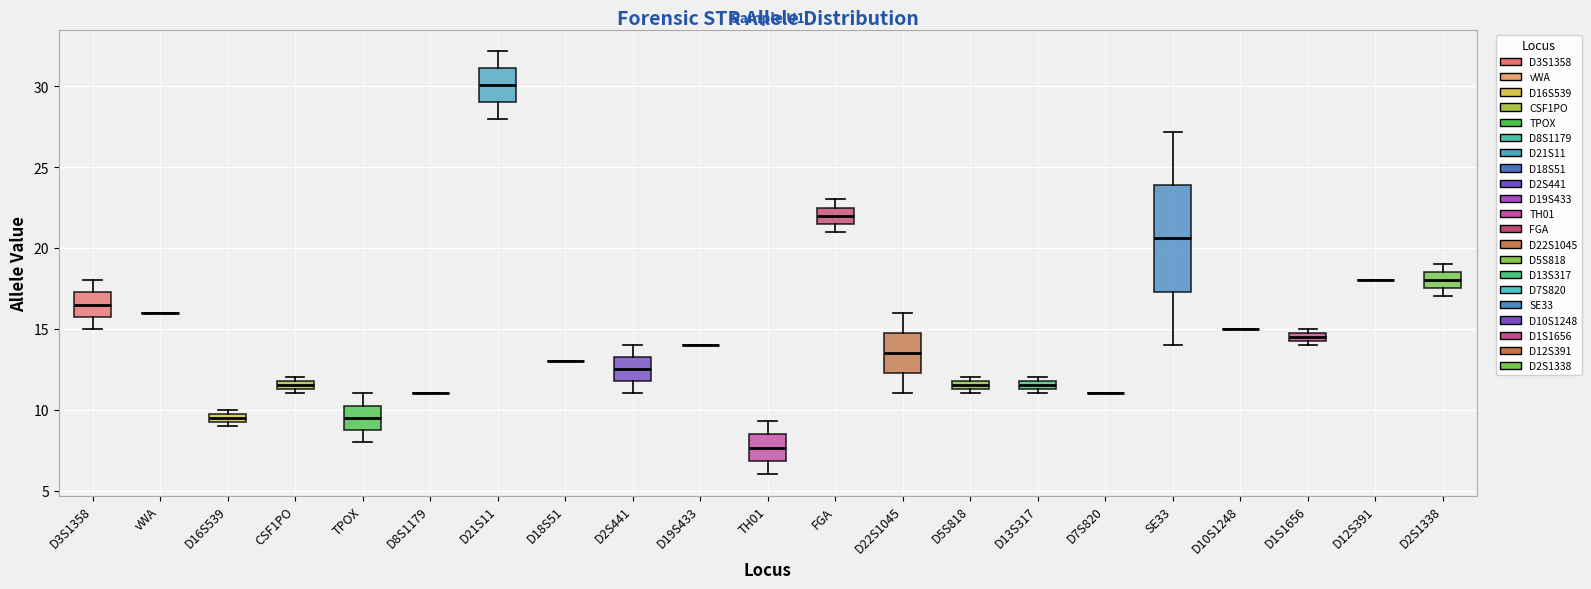

Where is the upper edge of the box for D1S1656 on the y-axis? The values are not printed on the chart, so give them approximately, as read against the axis.

15.0